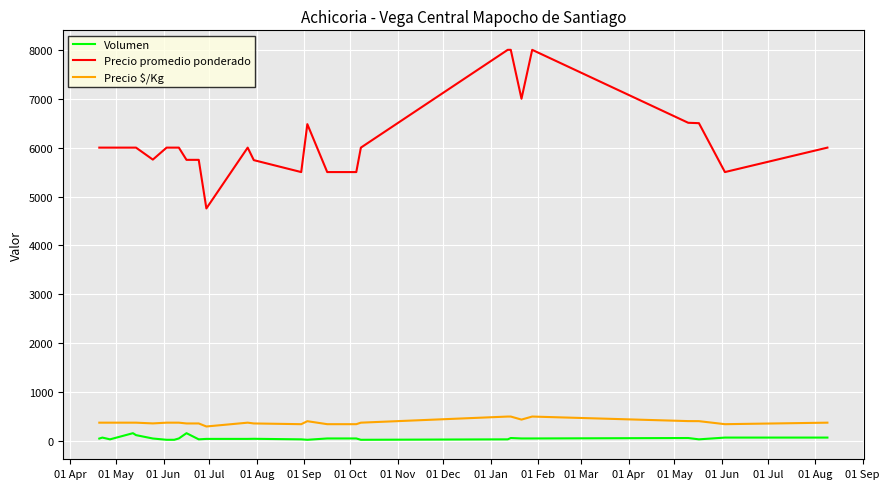

What is the average value of the Precio promedio ponderado series?

6134